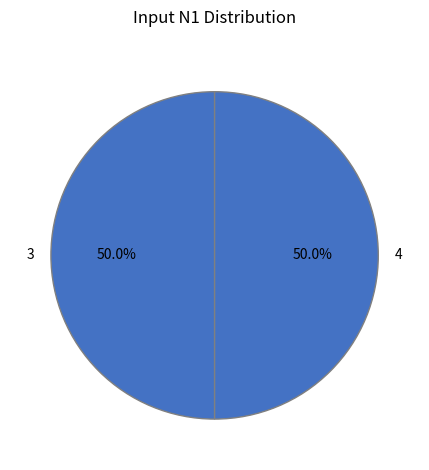

Is it true that 3 is 56% of the pie?

False